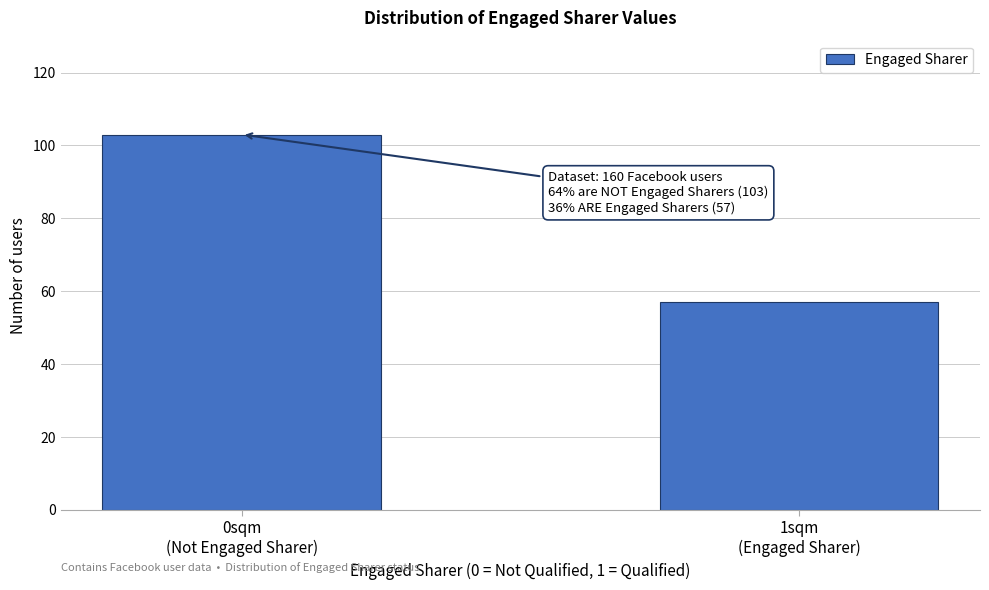

Reading right to left, list all the values displayed in this chart.

57	103